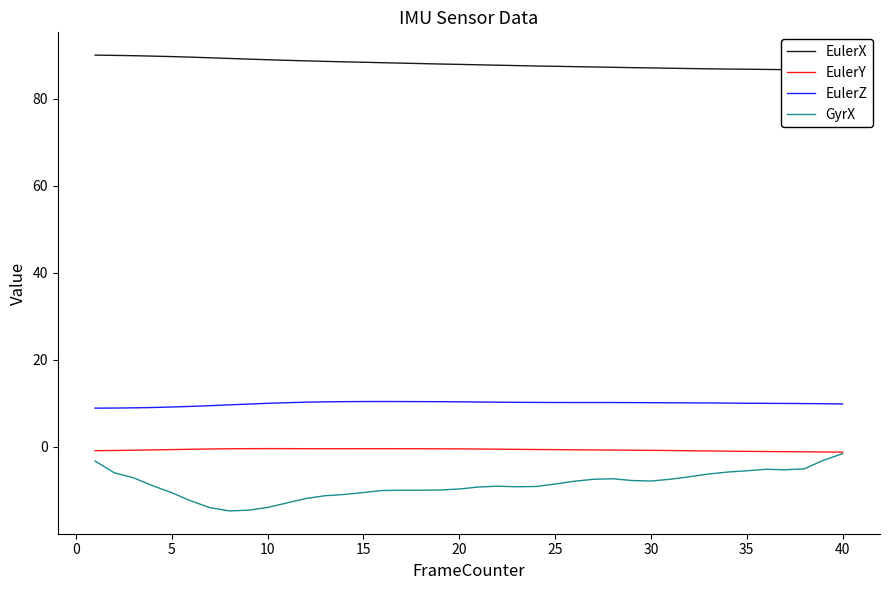

List the series in order of their peak value, highest first.

EulerX, EulerZ, EulerY, GyrX